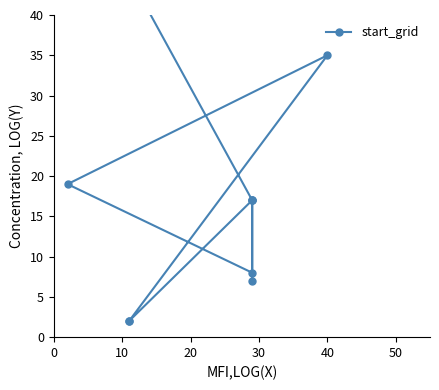

How many lines are shown in the chart?

1